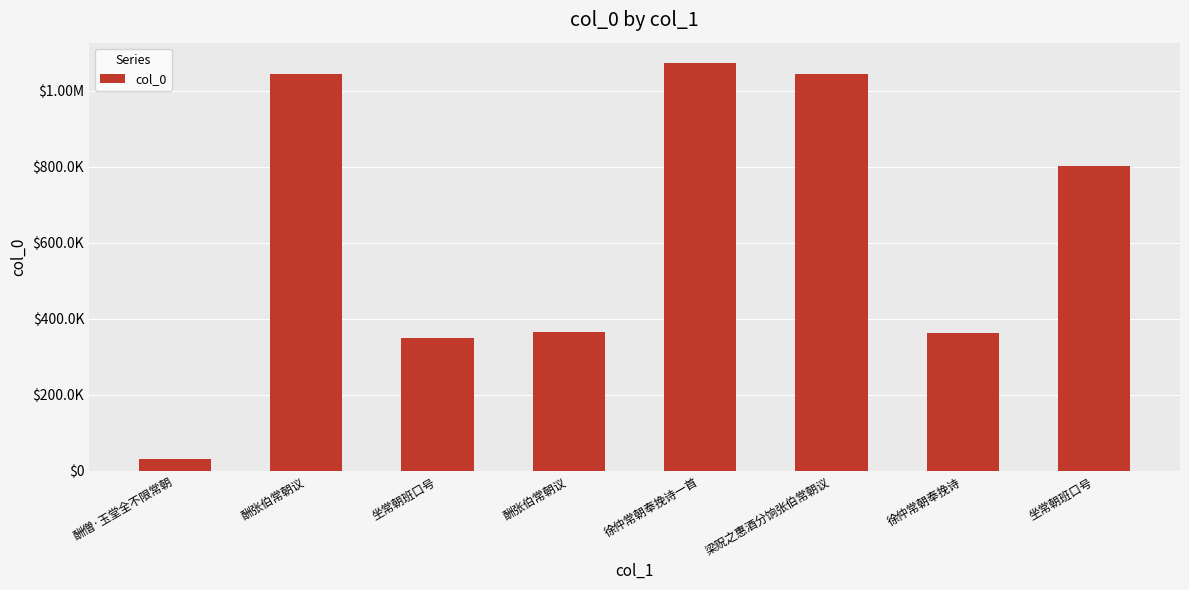

What is the change in value from 酬僧·玉堂全不限常朝 to 酬张伯常朝议?

+1011722